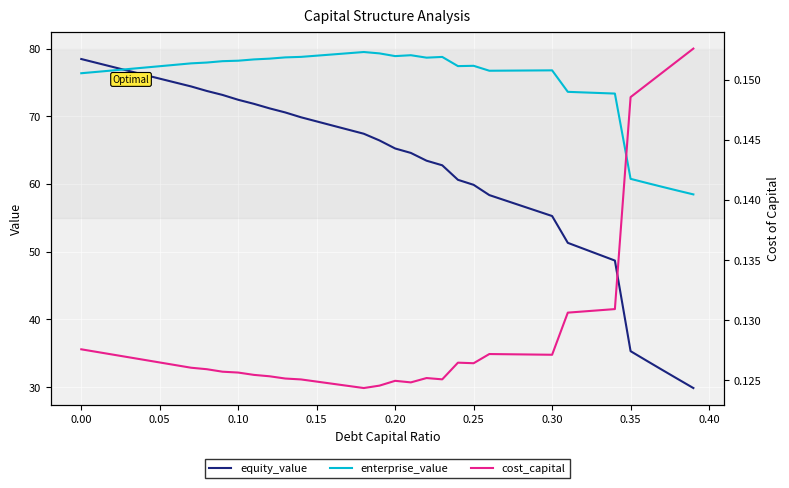

Where does the equity_value series first go above 66?

0.00